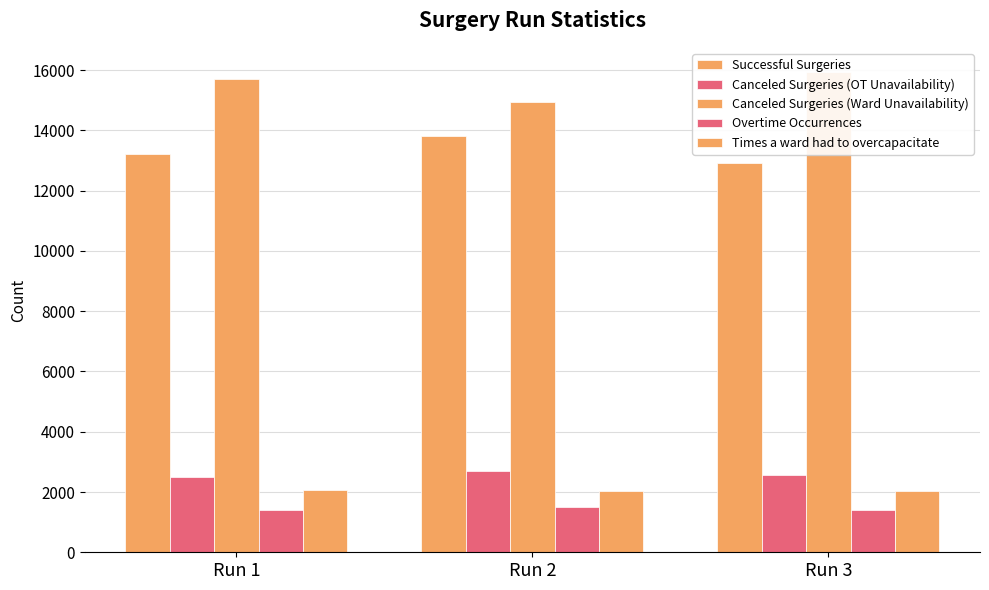

At which label is Successful Surgeries closest to 13362?

Run 1